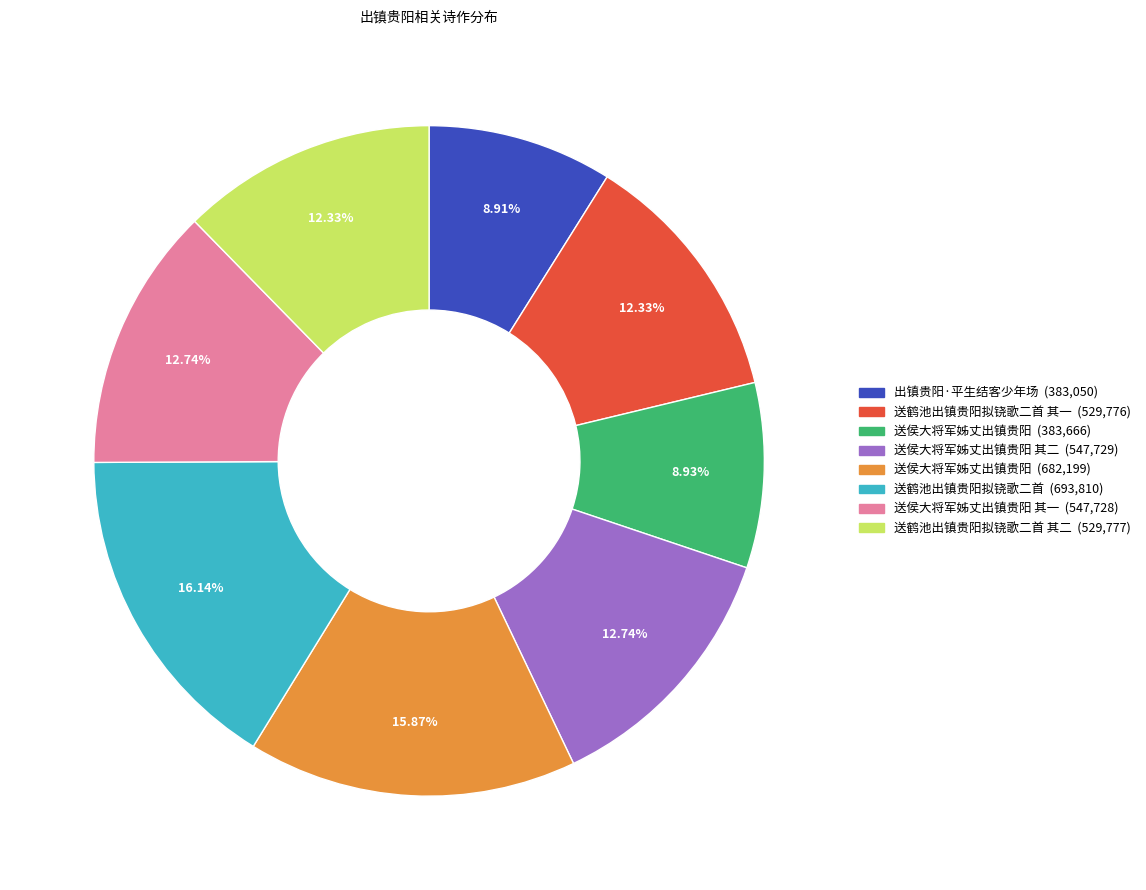

Does any single category account for the majority?

No